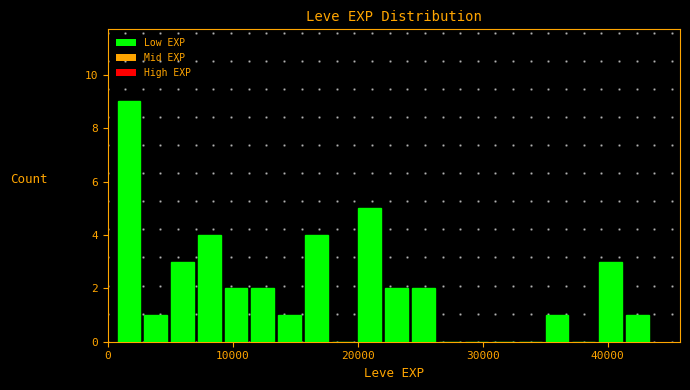

Read against the x-axis, roughly where is the centre of the tallest bar?

2000